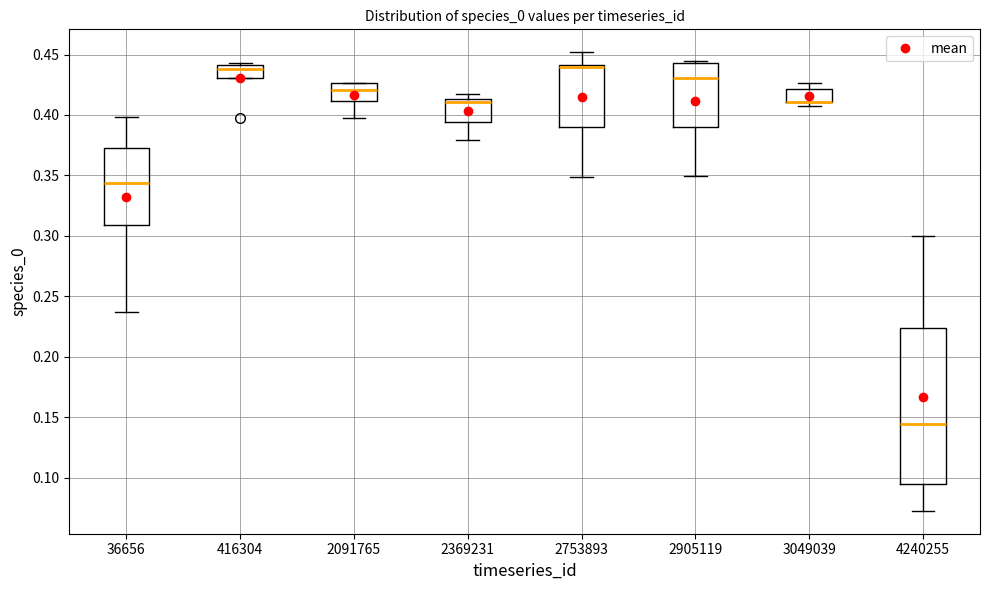

Reading left to right, transcribe this box plot: for each box, give where its median line is, the range the box spans, and where its two whiskers end, as read against the y-axis. The values are not printed on the chart, so give them approximately, as read against the axis.

36656: median 0.345, box 0.310 to 0.375, whiskers 0.235 to 0.400
416304: median 0.440 (just below the box's upper edge), box 0.430 to 0.440, whiskers 0.430 to 0.445
2091765: median 0.420, box 0.410 to 0.425, whiskers 0.400 to 0.425
2369231: median 0.410, box 0.395 to 0.415, whiskers 0.380 to 0.415 (just above the box's upper edge)
2753893: median 0.440 (drawn on the box's upper edge), box 0.390 to 0.440, whiskers 0.350 to 0.450
2905119: median 0.430, box 0.390 to 0.445, whiskers 0.350 to 0.445 (just above the box's upper edge)
3049039: median 0.410 (drawn on the box's lower edge), box 0.410 to 0.420, whiskers 0.405 to 0.425
4240255: median 0.145, box 0.095 to 0.225, whiskers 0.075 to 0.300